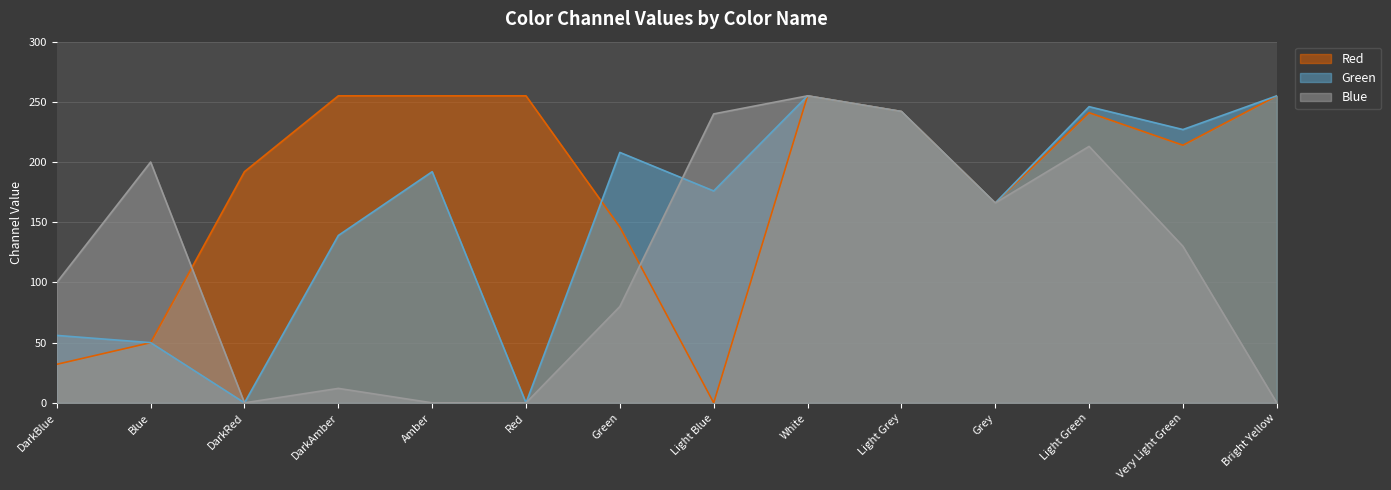

Reading left to right, extract all data points from this chart.

Red: 32	50	192	255	255	255	146	0	255	242	166	241	214	255
Green: 56	50	0	139	192	0	208	176	255	242	166	246	227	255
Blue: 100	200	0	12	0	0	80	240	255	242	166	213	130	0